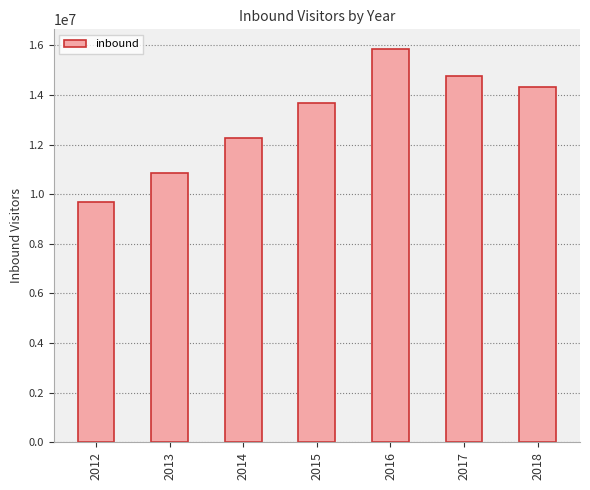

Reading left to right, list all the values displayed in this chart.

9691703	10851265	12273917	13664395	15852980	14753236	14313961